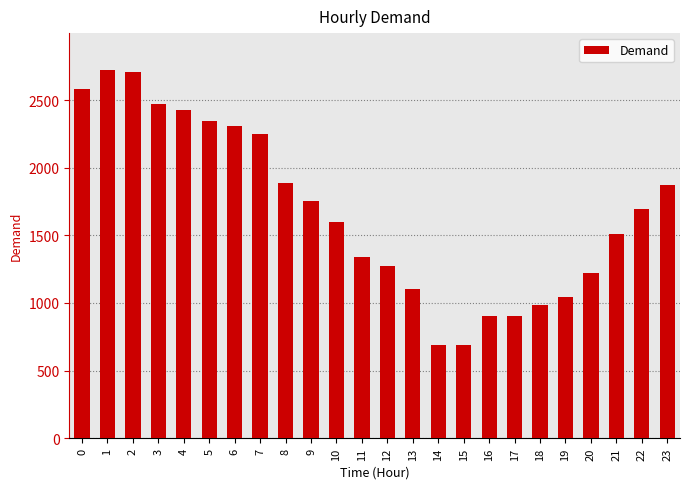

What is the ratio of the value at 15 to the value at 11?

0.5